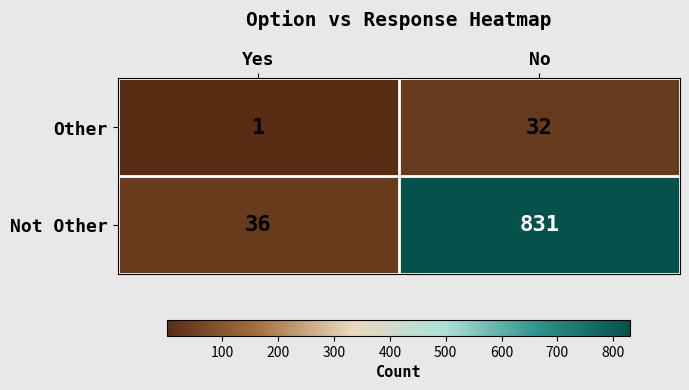

The value of Not Other at No is 831. True or false?

True